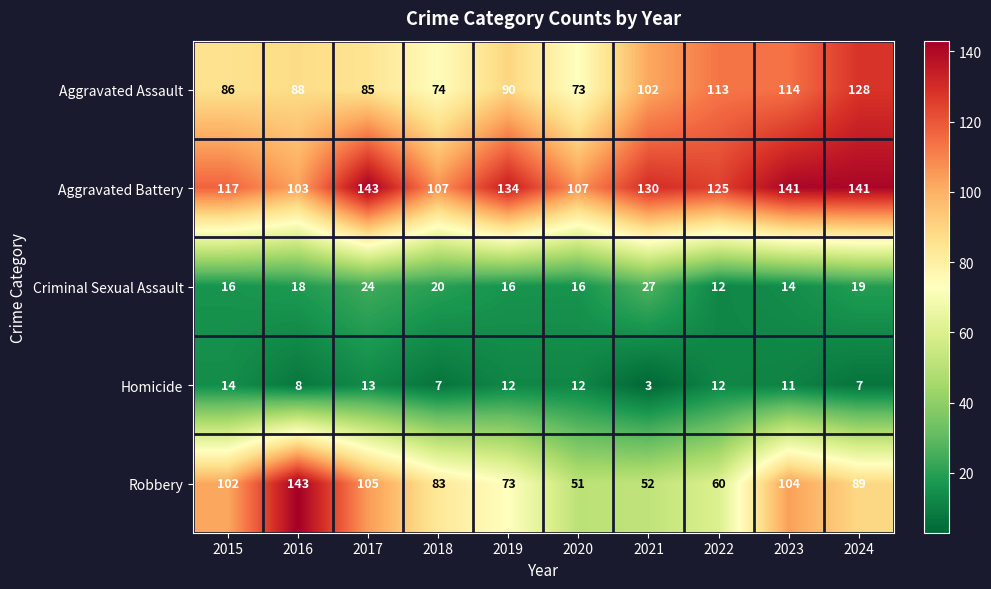

At how many categories does at least one series exceed 102?

10